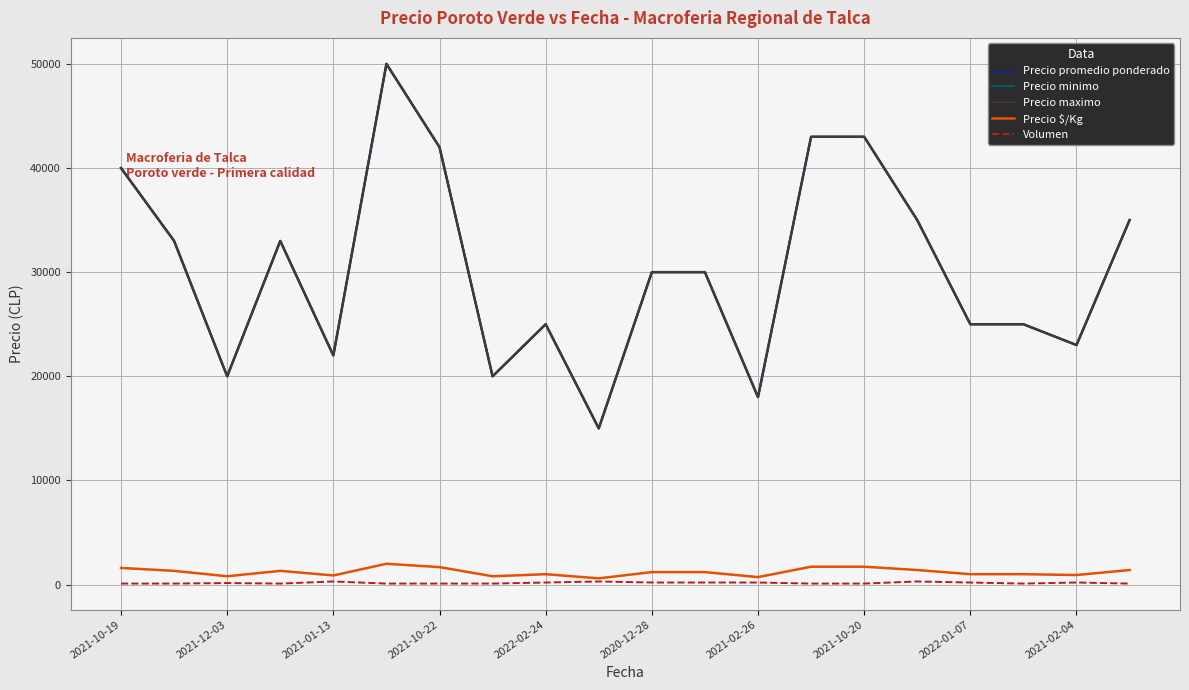

How many interior local peaks does the Precio $/Kg series have?

3